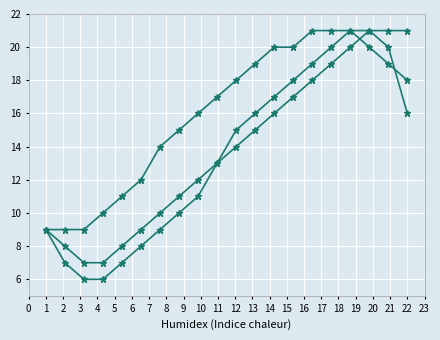

How many lines are shown in the chart?

3